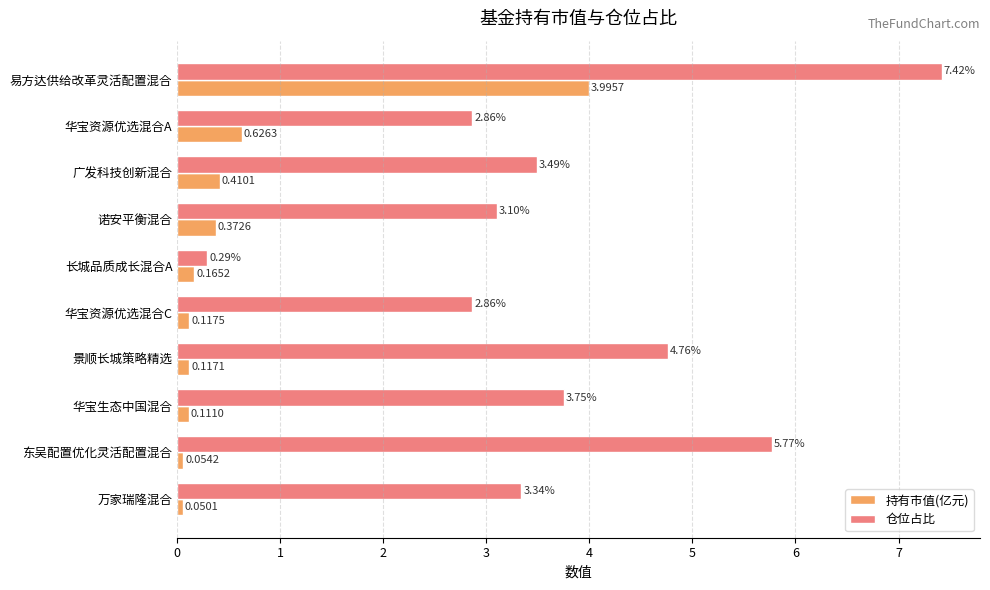

At which label is 仓位占比 closest to 3?

诺安平衡混合